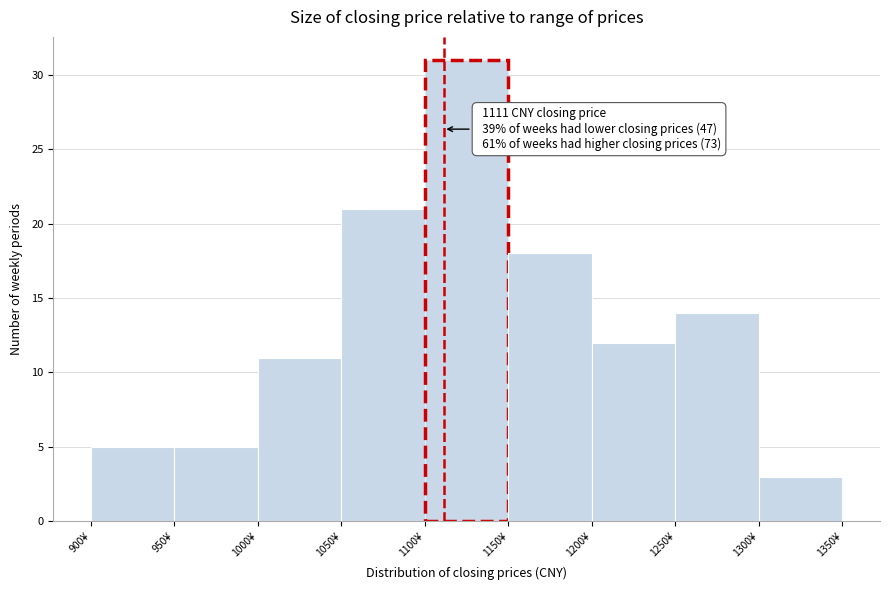

Over which range of the x-axis is the bar tallest?

1100 to 1150